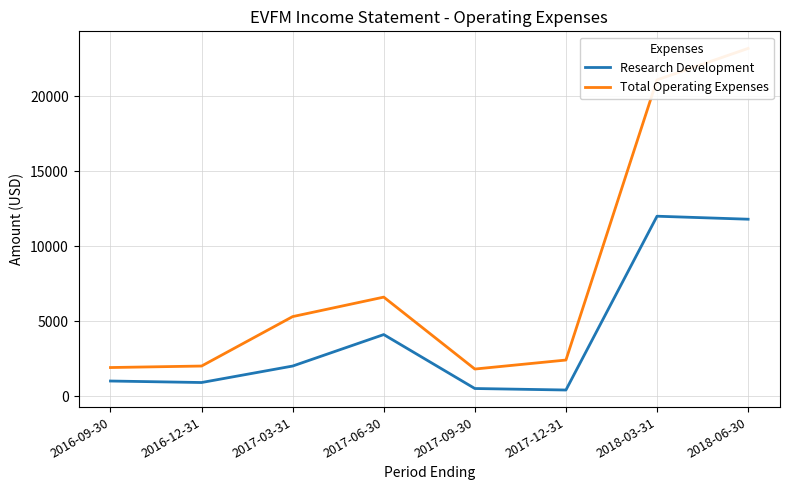

Reading right to left, what are all the values shown in this chart?

Research Development: 2016-09-30=1000	2016-12-31=900	2017-03-31=2000	2017-06-30=4100	2017-09-30=500	2017-12-31=400	2018-03-31=12000	2018-06-30=11800
Total Operating Expenses: 2016-09-30=1900	2016-12-31=2000	2017-03-31=5300	2017-06-30=6600	2017-09-30=1800	2017-12-31=2400	2018-03-31=21100	2018-06-30=23200